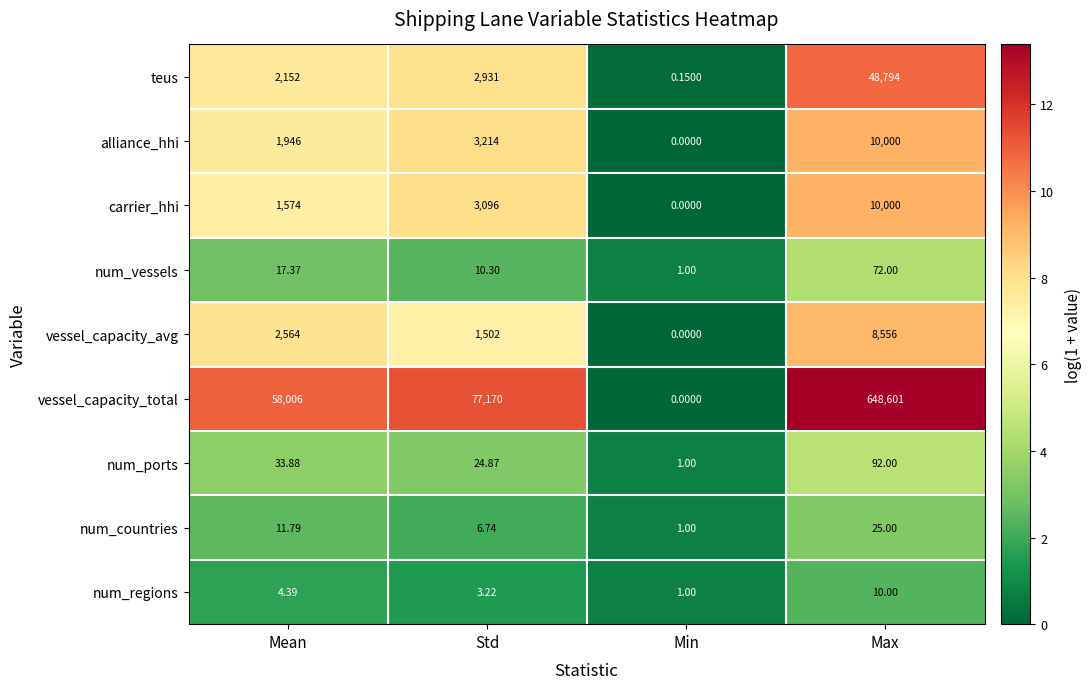

Which series has the largest range (max minus min)?

vessel_capacity_total